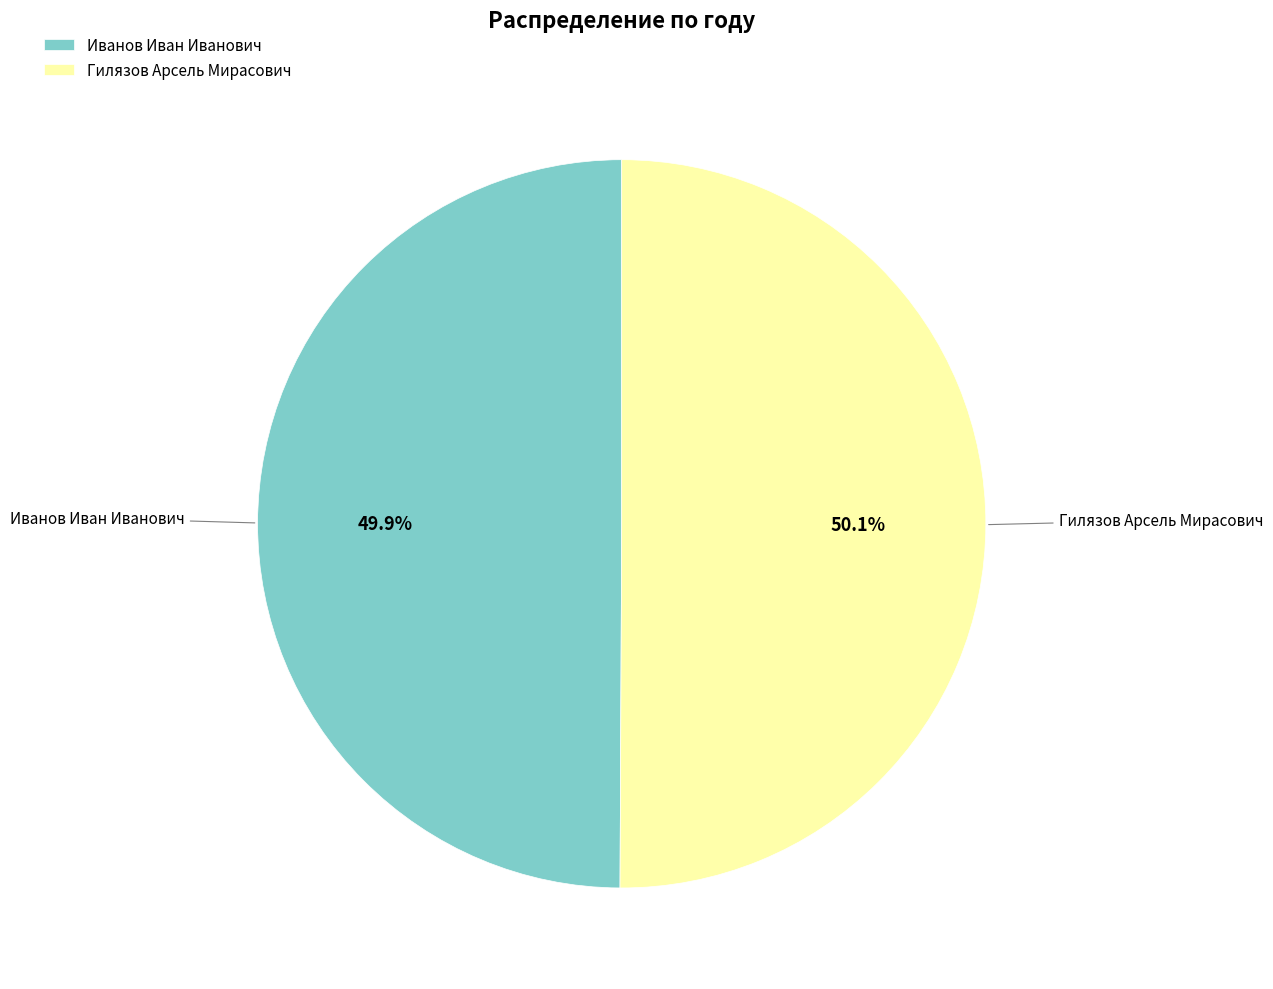

How many slices are in this pie chart?

2